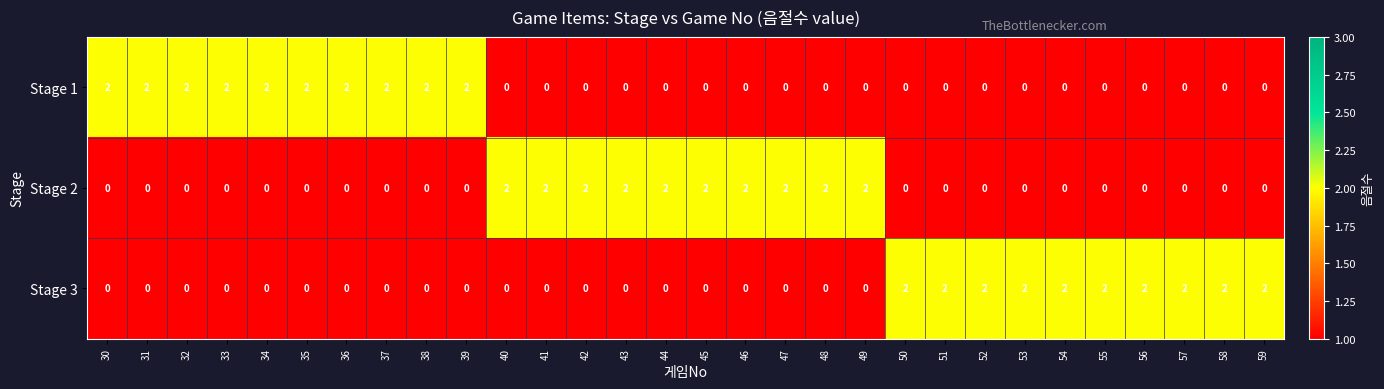

What is the sum of the Stage 2 values at 49 and 42?

4